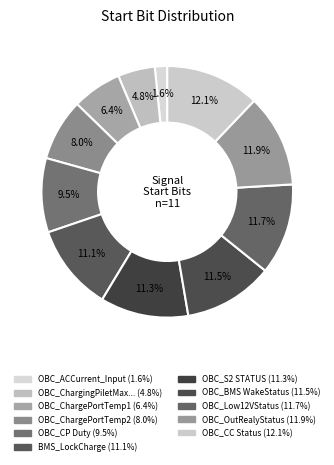

Count the number of slices in the pie.

11